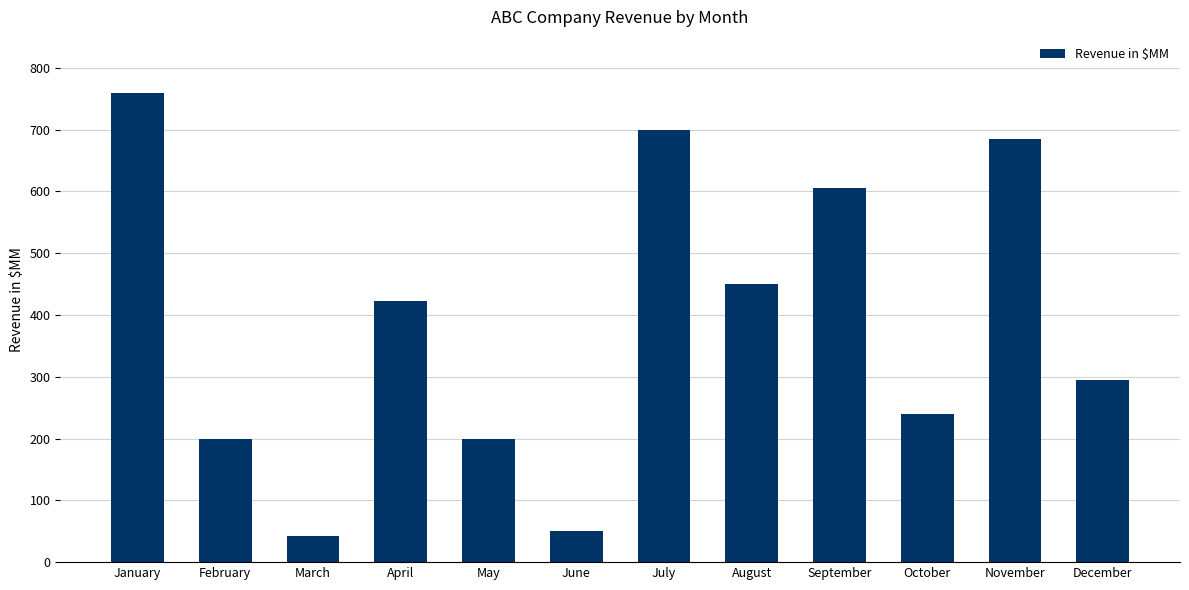

What is the value of the 12th bar from the left?

295